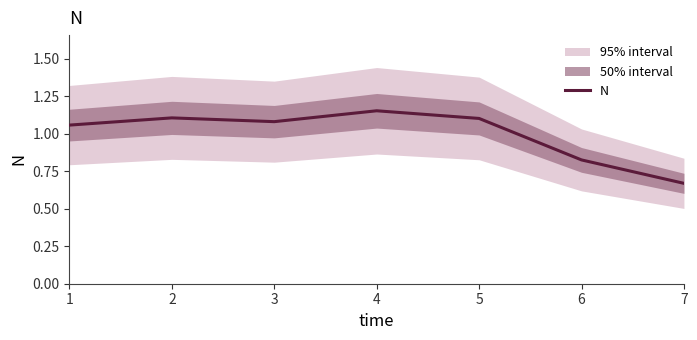

What is the difference between the maximum and minimum values?

0.5